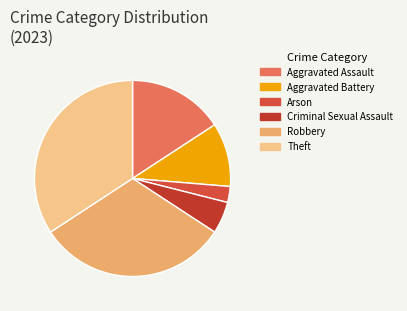

To the nearest percent, what is the average slice percentage?

17%